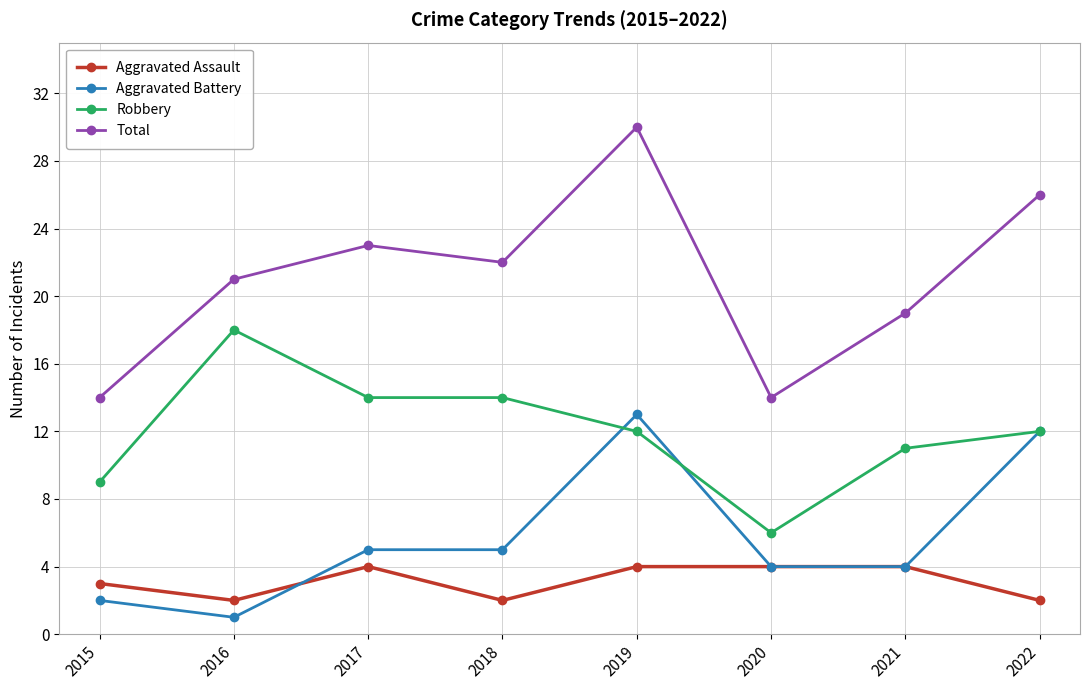

How many lines are shown in the chart?

4